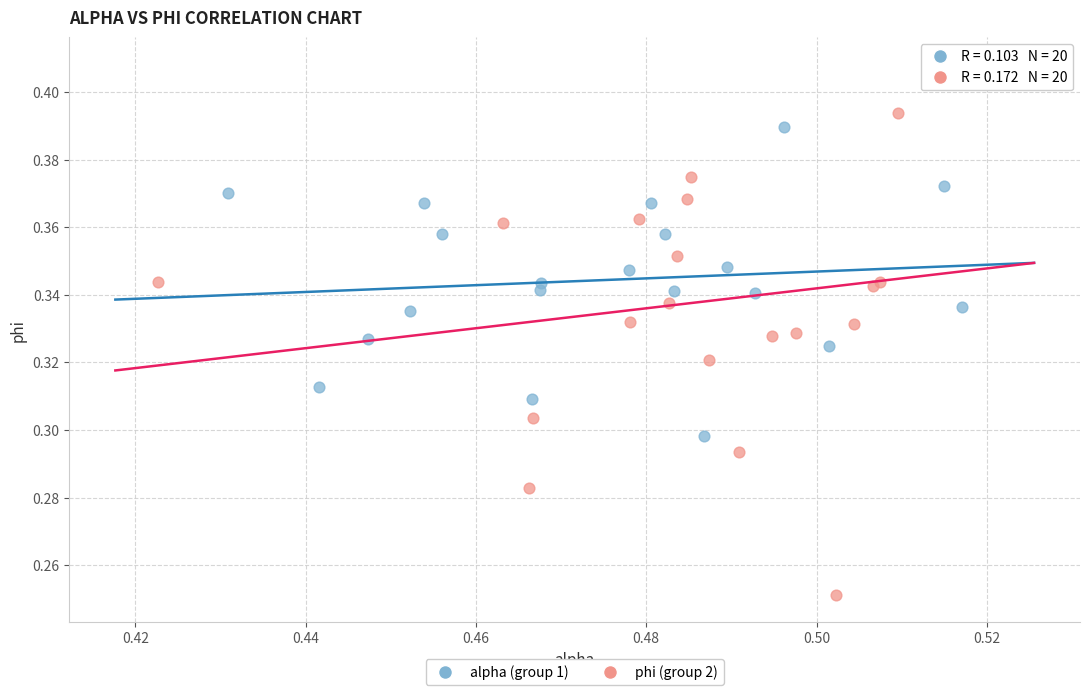

Which series contains the highest Y value?

phi (group 2)